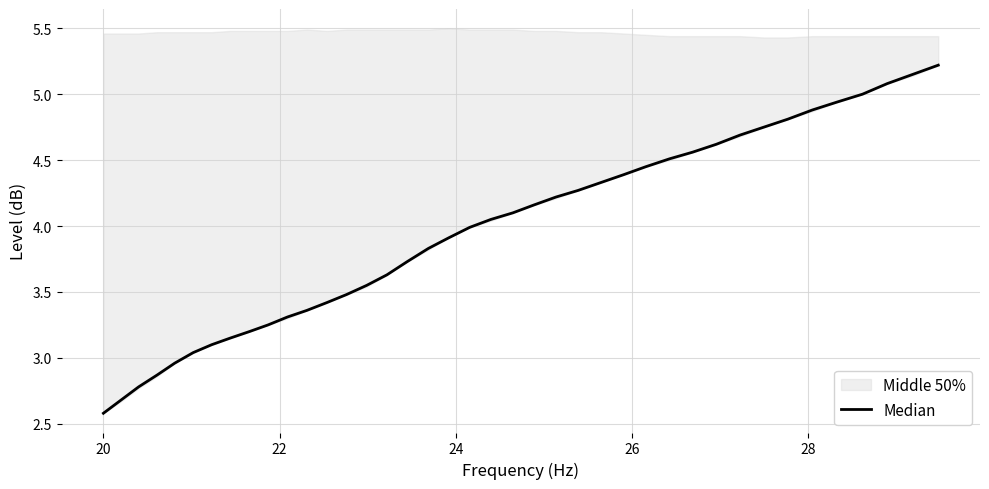

True or false: there are more than 2 points higher than both neighbors.

False